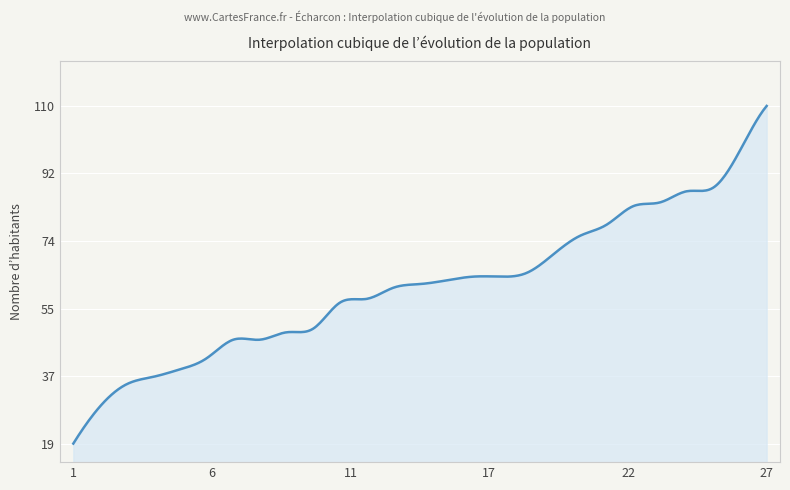

What is the difference between the maximum and minimum values?

91.0